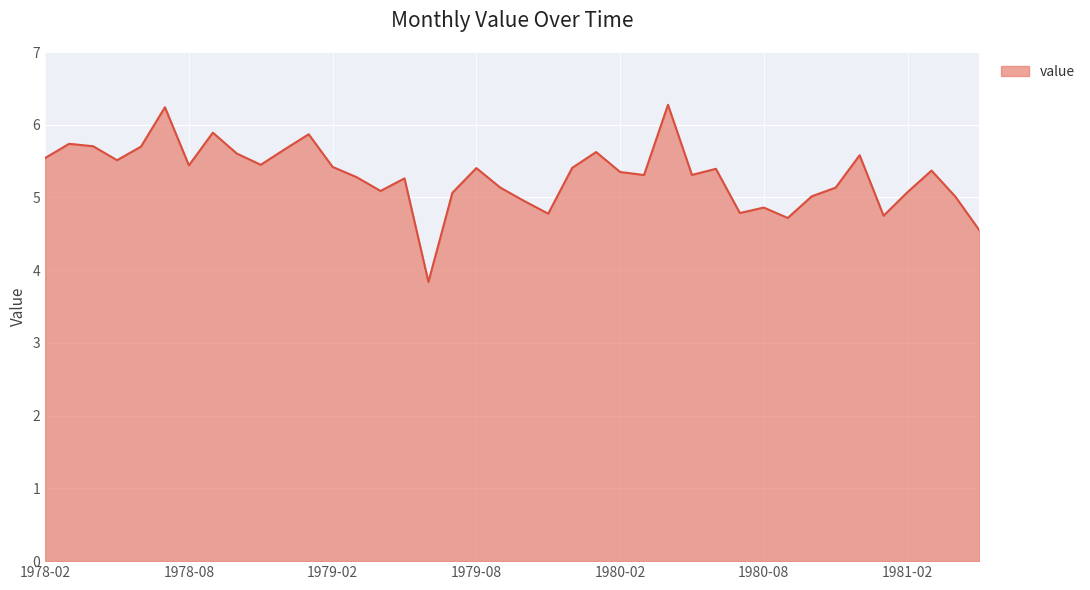

What is the minimum value shown in the chart?

3.8